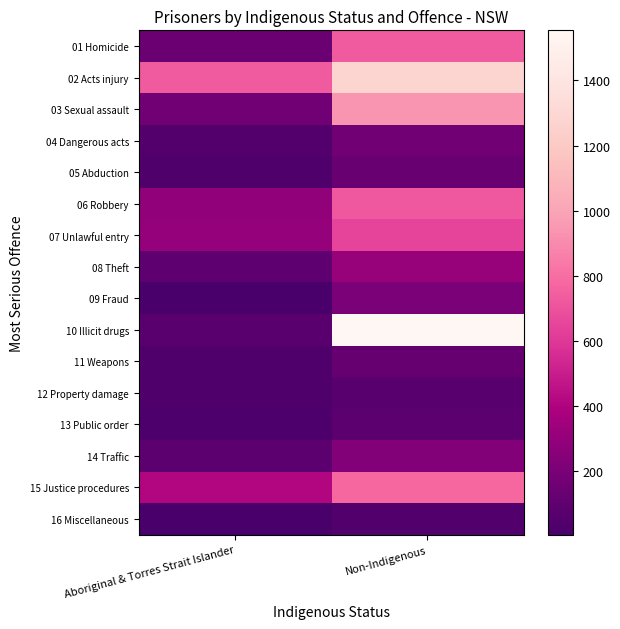

Reading left to right, list all the values displayed in this chart.

01 Homicide: Aboriginal & Torres Strait Islander=142	Non-Indigenous=729
02 Acts injury: Aboriginal & Torres Strait Islander=731	Non-Indigenous=1287
03 Sexual assault: Aboriginal & Torres Strait Islander=164	Non-Indigenous=931
04 Dangerous acts: Aboriginal & Torres Strait Islander=51	Non-Indigenous=164
05 Abduction: Aboriginal & Torres Strait Islander=34	Non-Indigenous=136
06 Robbery: Aboriginal & Torres Strait Islander=285	Non-Indigenous=724
07 Unlawful entry: Aboriginal & Torres Strait Islander=307	Non-Indigenous=647
08 Theft: Aboriginal & Torres Strait Islander=94	Non-Indigenous=308
09 Fraud: Aboriginal & Torres Strait Islander=17	Non-Indigenous=204
10 Illicit drugs: Aboriginal & Torres Strait Islander=72	Non-Indigenous=1554
11 Weapons: Aboriginal & Torres Strait Islander=33	Non-Indigenous=126
12 Property damage: Aboriginal & Torres Strait Islander=31	Non-Indigenous=71
13 Public order: Aboriginal & Torres Strait Islander=29	Non-Indigenous=78
14 Traffic: Aboriginal & Torres Strait Islander=80	Non-Indigenous=238
15 Justice procedures: Aboriginal & Torres Strait Islander=416	Non-Indigenous=774
16 Miscellaneous: Aboriginal & Torres Strait Islander=5	Non-Indigenous=47